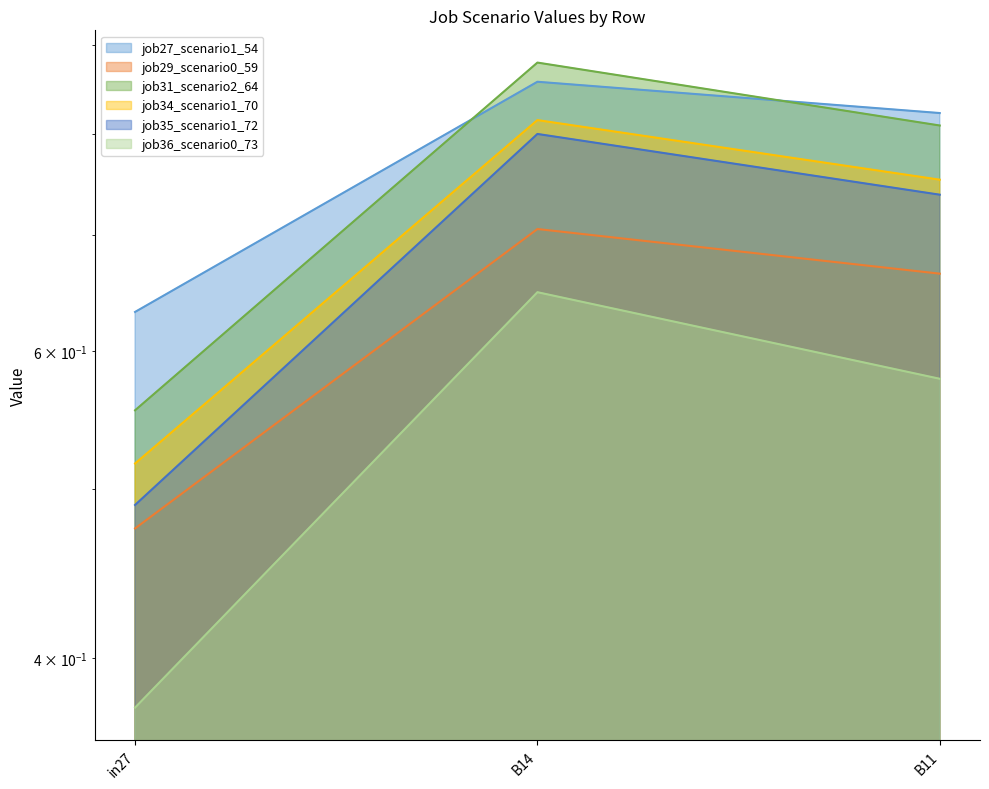

At B14, list the series in order from smallest to largest.

job36_scenario0_73, job29_scenario0_59, job35_scenario1_72, job34_scenario1_70, job27_scenario1_54, job31_scenario2_64